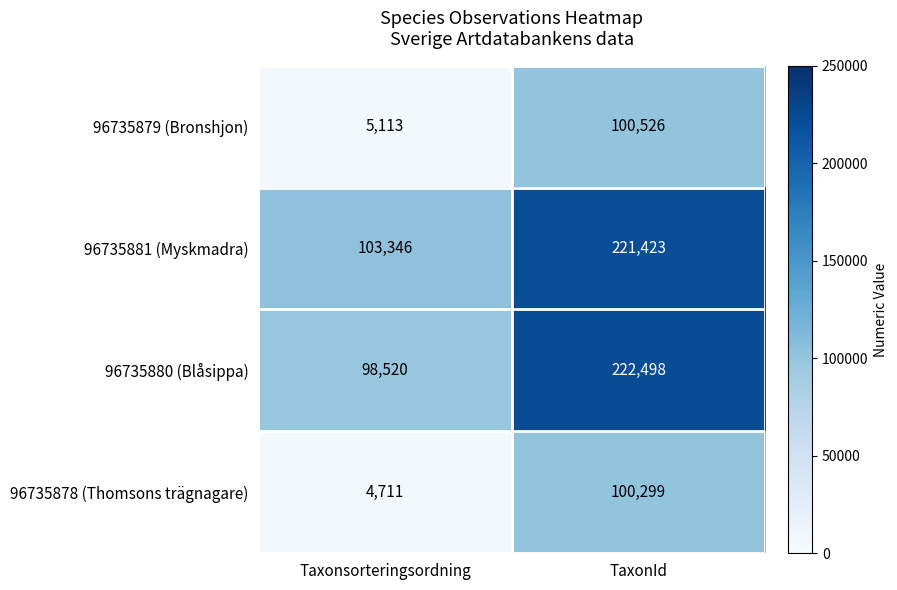

Which series changed the most between Taxonsorteringsordning and TaxonId?

96735880 (Blåsippa)